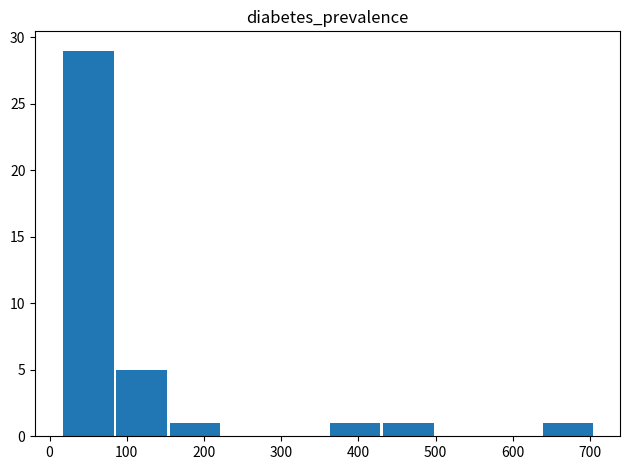

Are the bars horizontal?

No